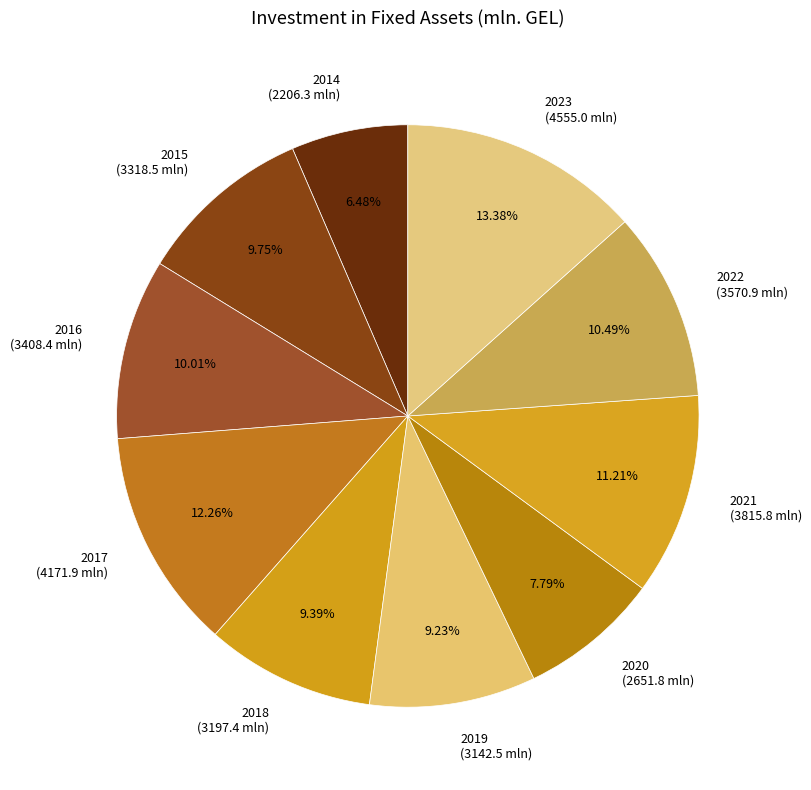

Does any single category account for the majority?

No